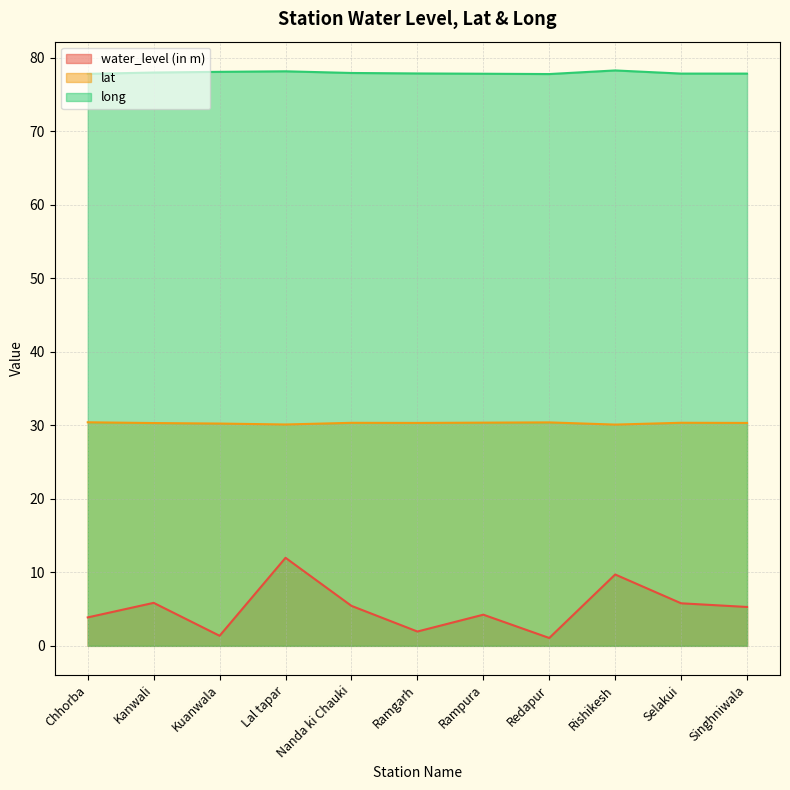

Reading left to right, what are all the values shown in this chart?

water_level (in m): Chhorba=3.9	Kanwali=5.8	Kuanwala=1.4	Lal tapar=12.0	Nanda ki Chauki=5.4	Ramgarh=1.9	Rampura=4.2	Redapur=1.1	Rishikesh=9.7	Selakui=5.8	Singhniwala=5.3
lat: Chhorba=30.4	Kanwali=30.3	Kuanwala=30.2	Lal tapar=30.1	Nanda ki Chauki=30.3	Ramgarh=30.3	Rampura=30.4	Redapur=30.4	Rishikesh=30.1	Selakui=30.4	Singhniwala=30.3
long: Chhorba=77.8	Kanwali=78.0	Kuanwala=78.1	Lal tapar=78.2	Nanda ki Chauki=77.9	Ramgarh=77.9	Rampura=77.8	Redapur=77.8	Rishikesh=78.3	Selakui=77.9	Singhniwala=77.9